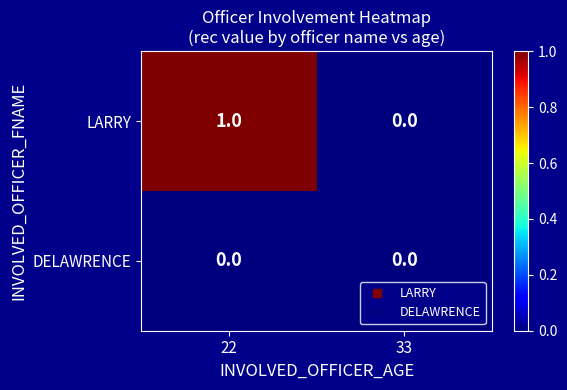

Reading left to right, extract all data points from this chart.

LARRY: 1	0
DELAWRENCE: 0	0